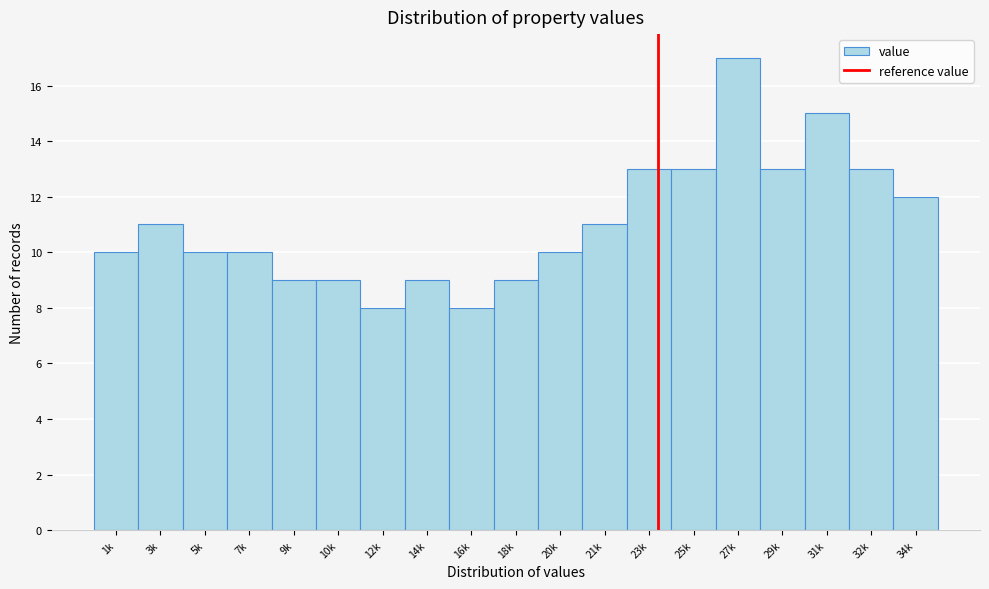

Reading left to right, list all the values displayed in this chart.

1k=10	3k=11	5k=10	7k=10	9k=9	10k=9	12k=8	14k=9	16k=8	18k=9	20k=10	21k=11	23k=13	25k=13	27k=17	29k=13	31k=15	32k=13	34k=12